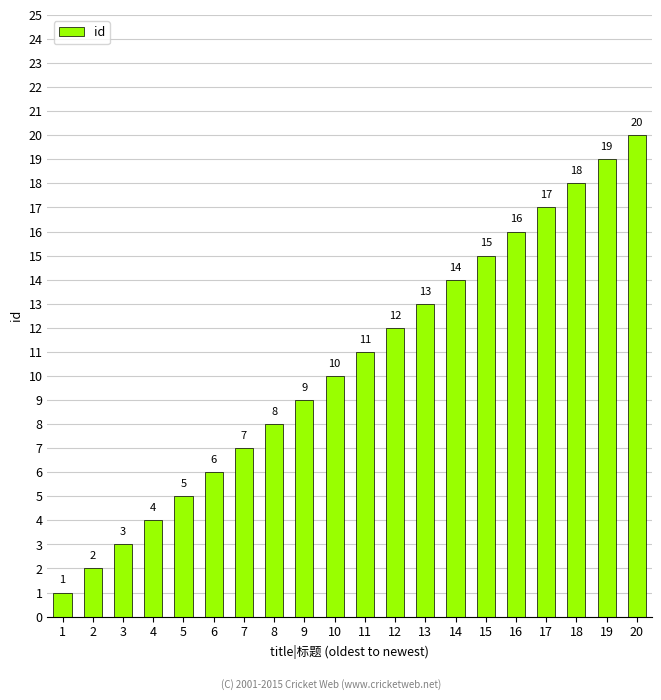

Reading left to right, list all the values displayed in this chart.

1	2	3	4	5	6	7	8	9	10	11	12	13	14	15	16	17	18	19	20